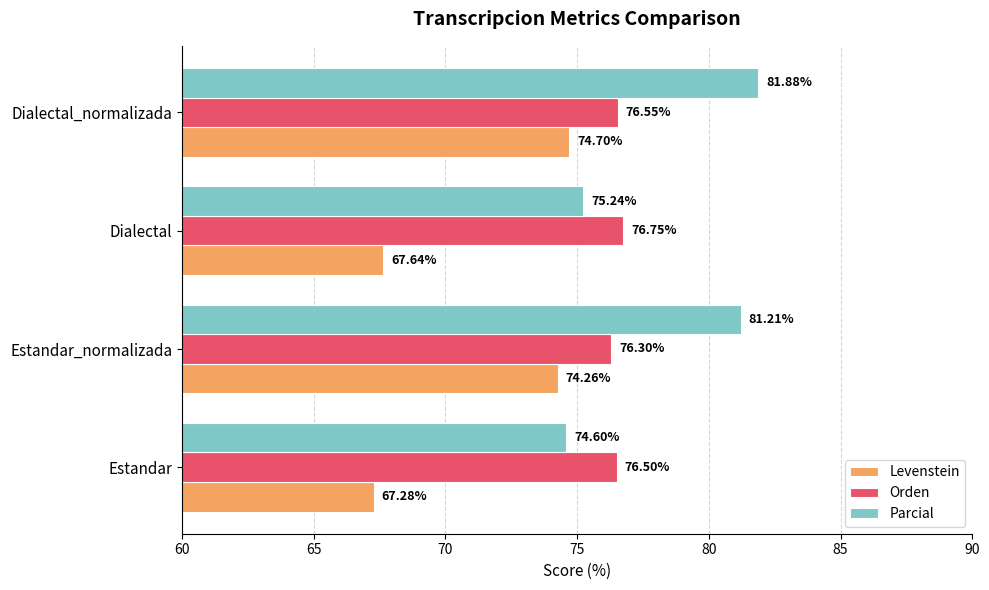

Where is Orden nearest to the value 76?

Estandar_normalizada